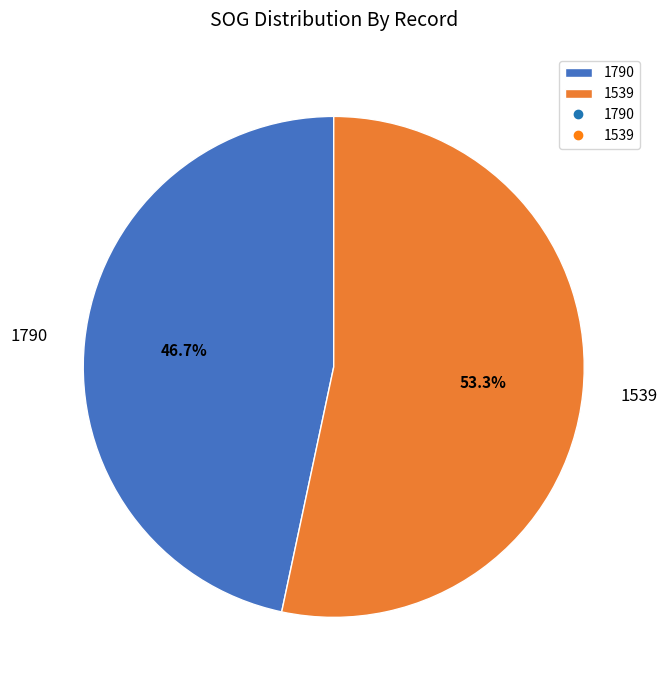

To the nearest percent, what is the average slice percentage?

50%